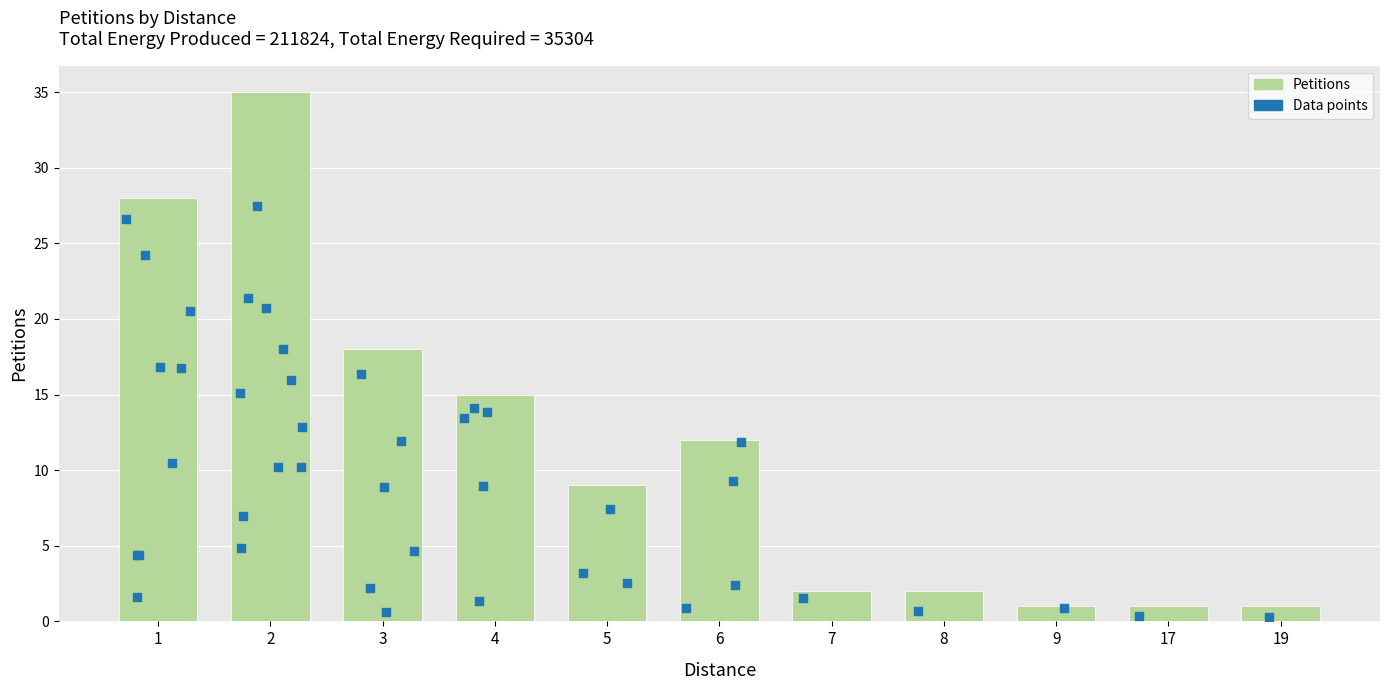

Which has a higher value, 6 or 4?

4